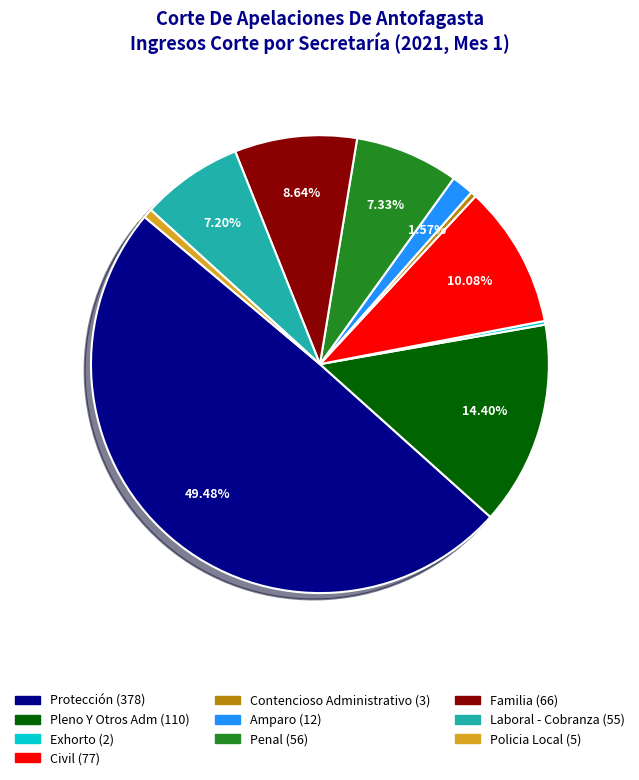

What percentage do Protección and Familia together represent?

58.1%